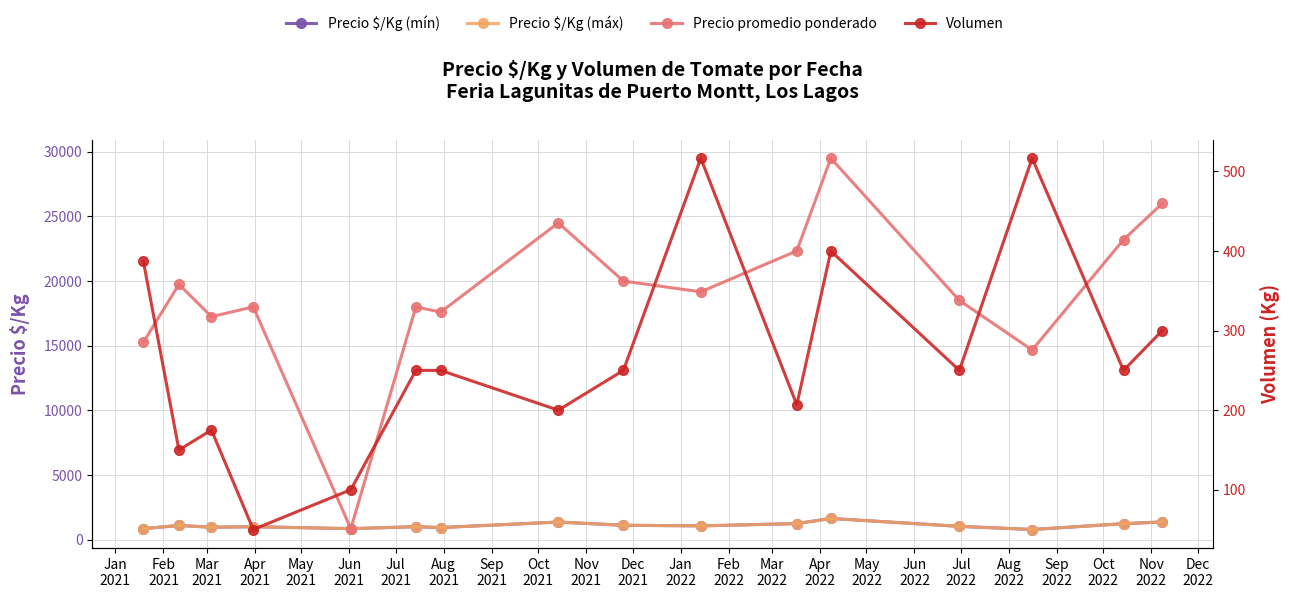

Where does the Volumen series first go above 250?

Jan
2021